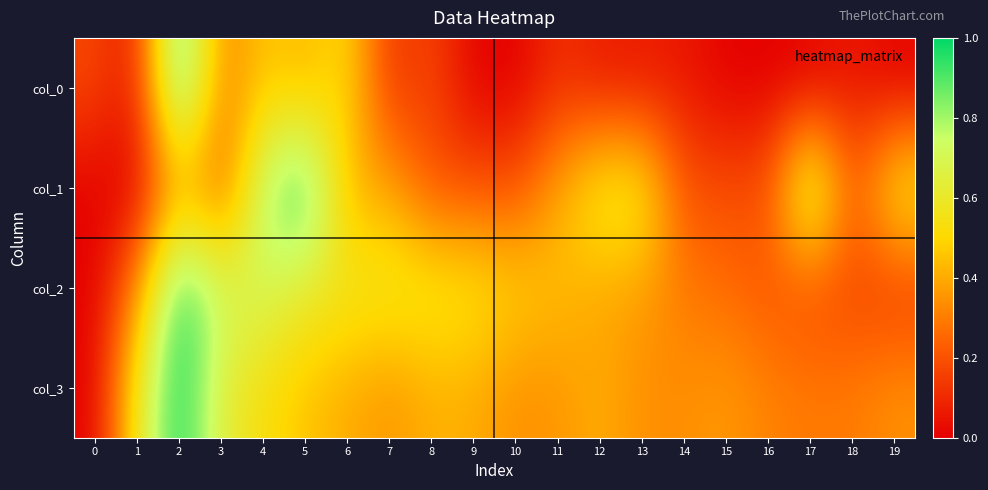

Which category has the lowest value across all series?

9